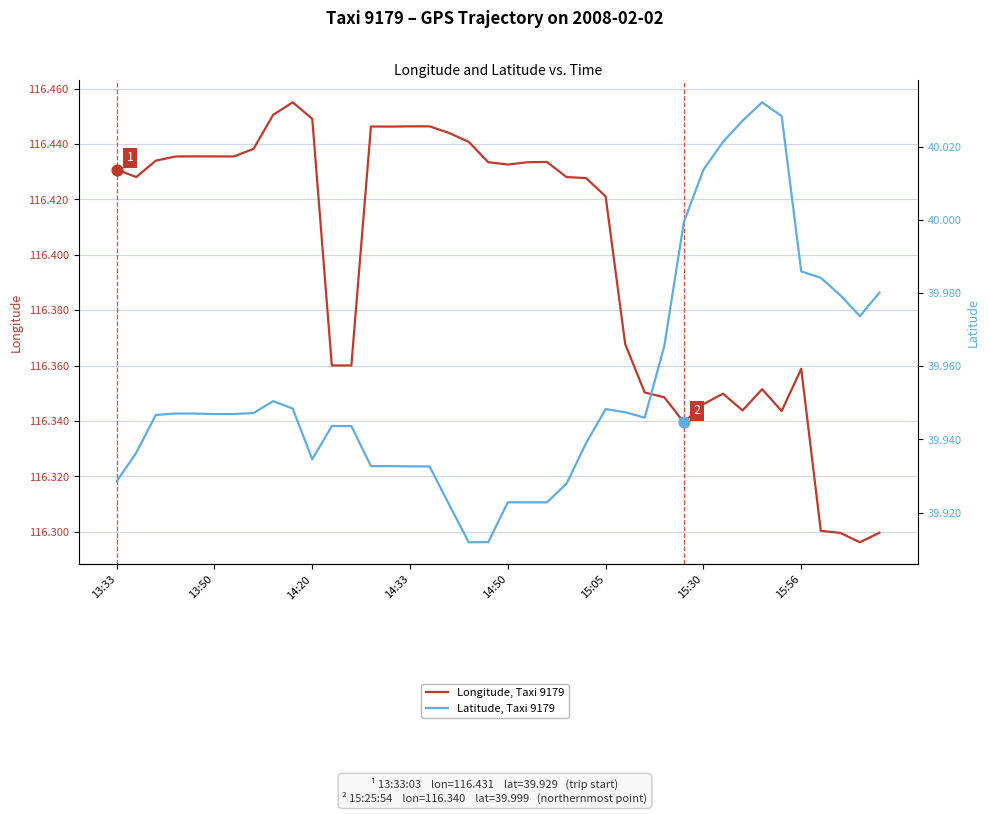

Is the value of Longitude, Taxi 9179 at 8 greater than the value of Latitude, Taxi 9179 at 29?

Yes